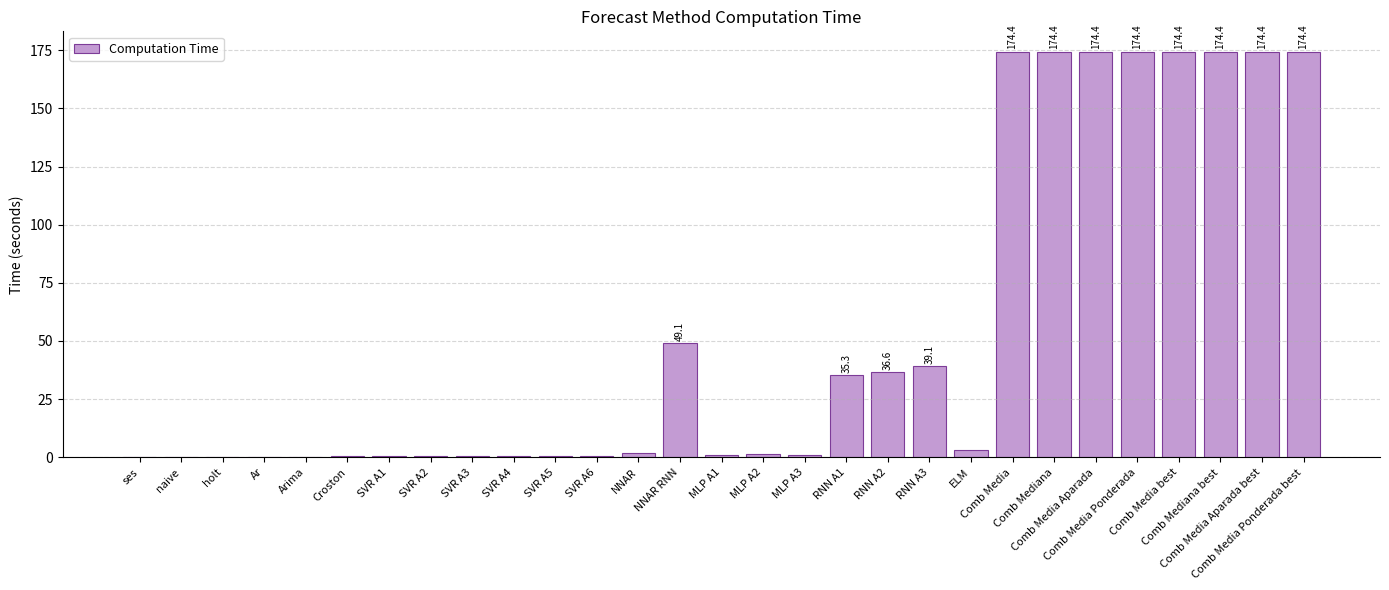

Are the bars grouped side by side (vs. stacked)?

No